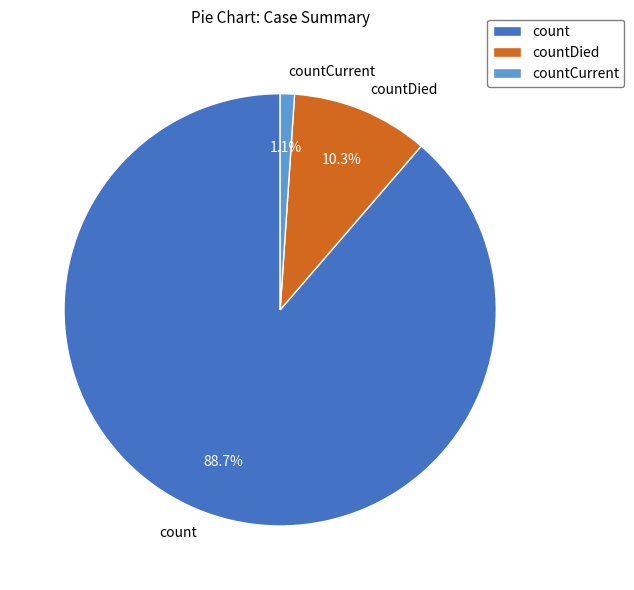

Which category has the biggest portion of the pie?

count